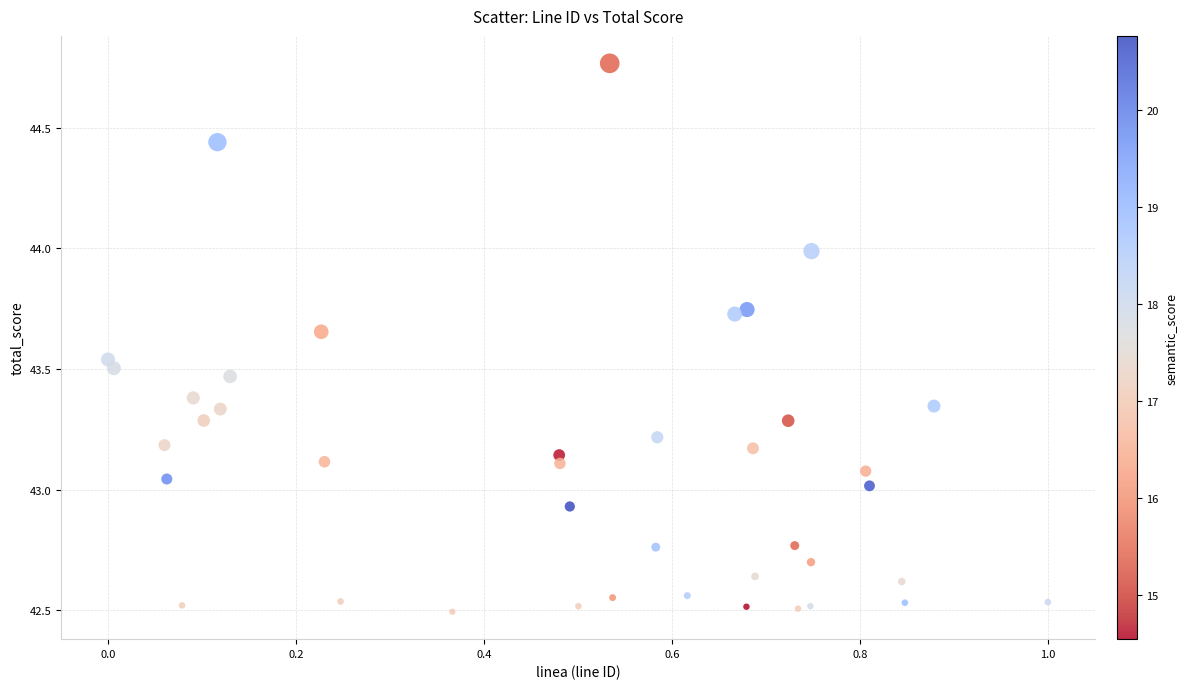

What is the range of Y values (max minus min)?

2.3